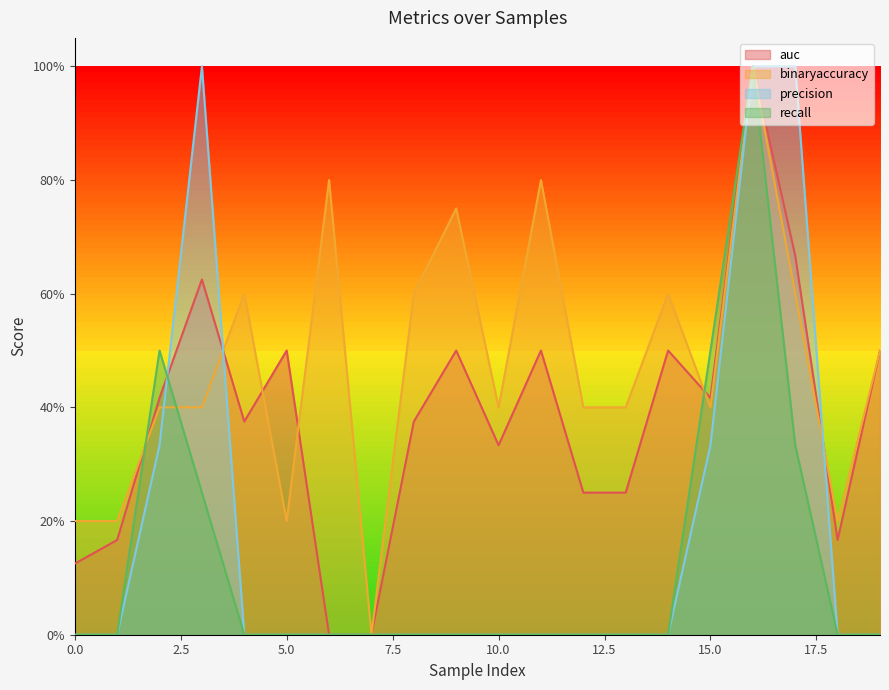

Reading left to right, extract all data points from this chart.

auc: 0.1	0.2	0.4	0.6	0.4	0.5	0.0	0.0	0.4	0.5	0.3	0.5	0.2	0.2	0.5	0.4	1.0	0.7	0.2	0.5
binaryaccuracy: 0.2	0.2	0.4	0.4	0.6	0.2	0.8	0.0	0.6	0.8	0.4	0.8	0.4	0.4	0.6	0.4	1.0	0.6	0.2	0.5
precision: 0.0	0.0	0.3	1.0	0.0	0.0	0.0	0.0	0.0	0.0	0.0	0.0	0.0	0.0	0.0	0.3	1.0	1.0	0.0	0.0
recall: 0.0	0.0	0.5	0.2	0.0	0.0	0.0	0.0	0.0	0.0	0.0	0.0	0.0	0.0	0.0	0.5	1.0	0.3	0.0	0.0